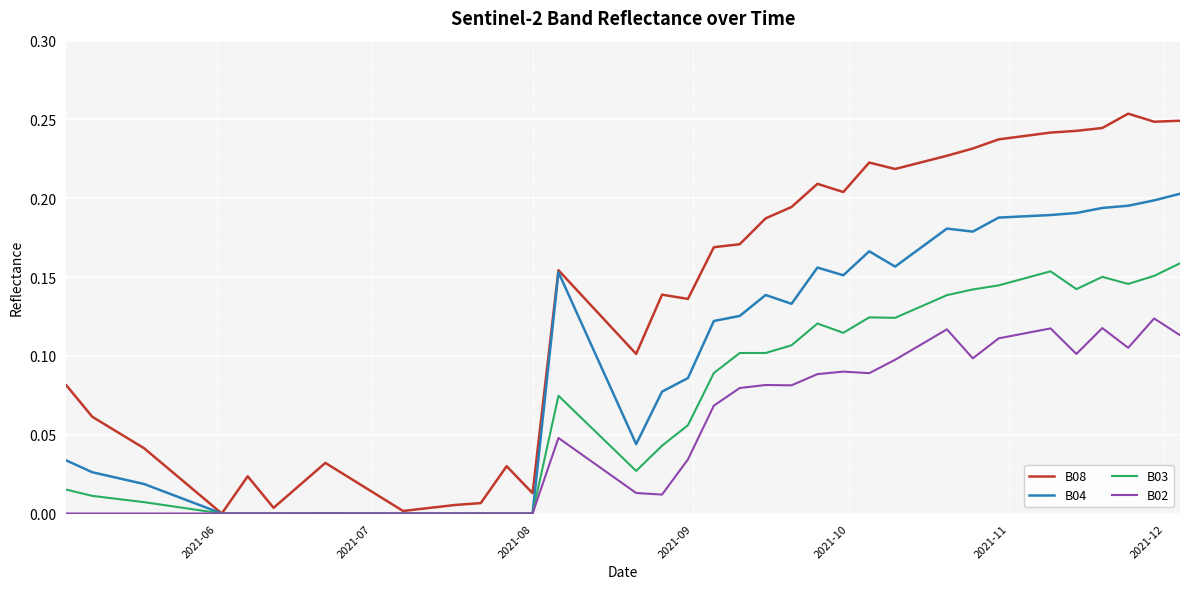

Which series has the largest range (max minus min)?

B08